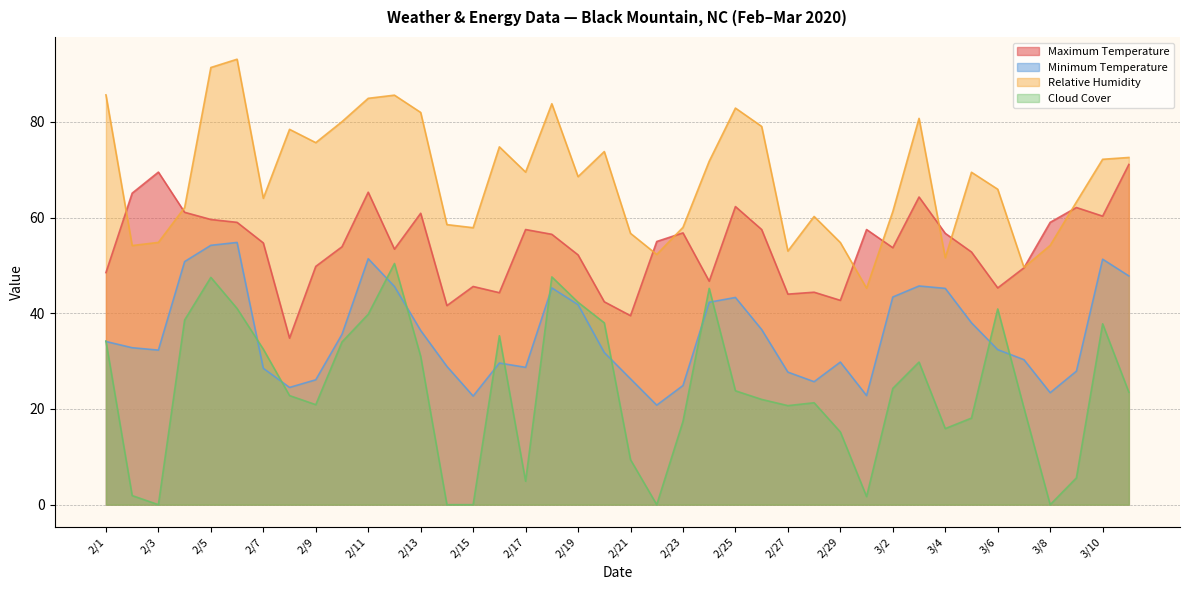

True or false: Maximum Temperature and Minimum Temperature intersect in this chart.

False